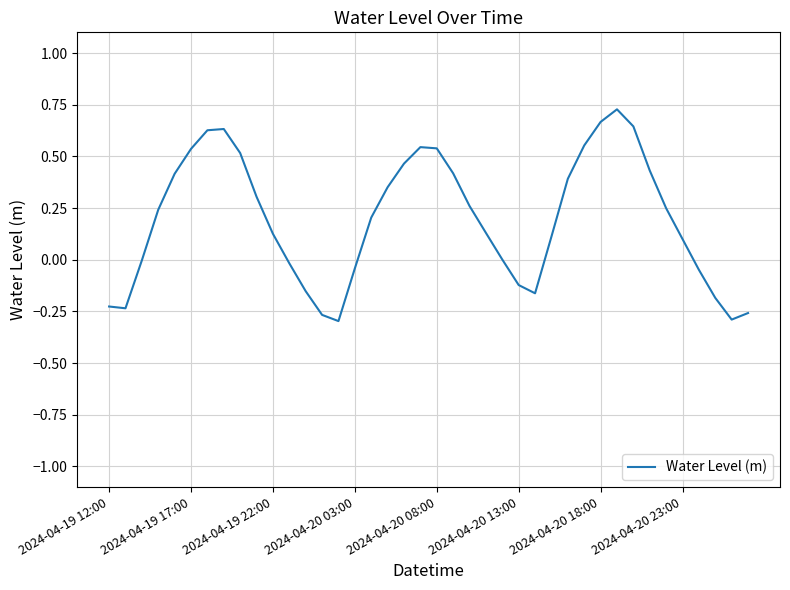

What is the difference between the maximum and minimum values?

1.0